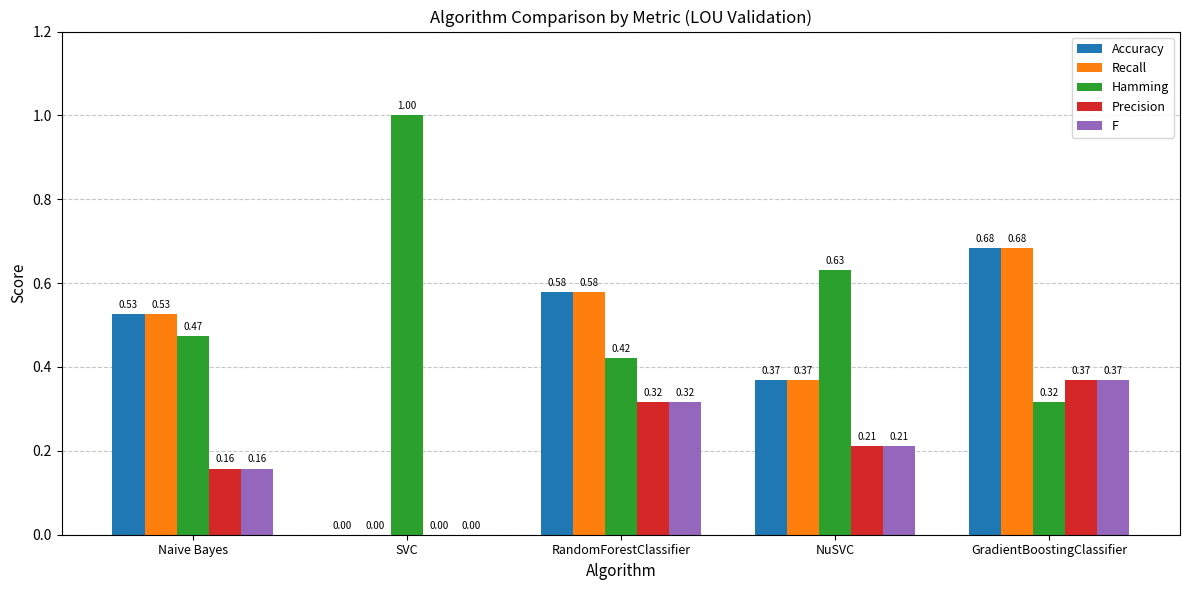

Which series has the largest total across all categories?

Hamming